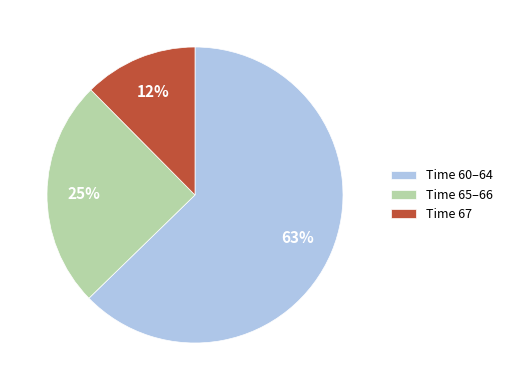

Does Time 65–66 represent more than half of the total?

No